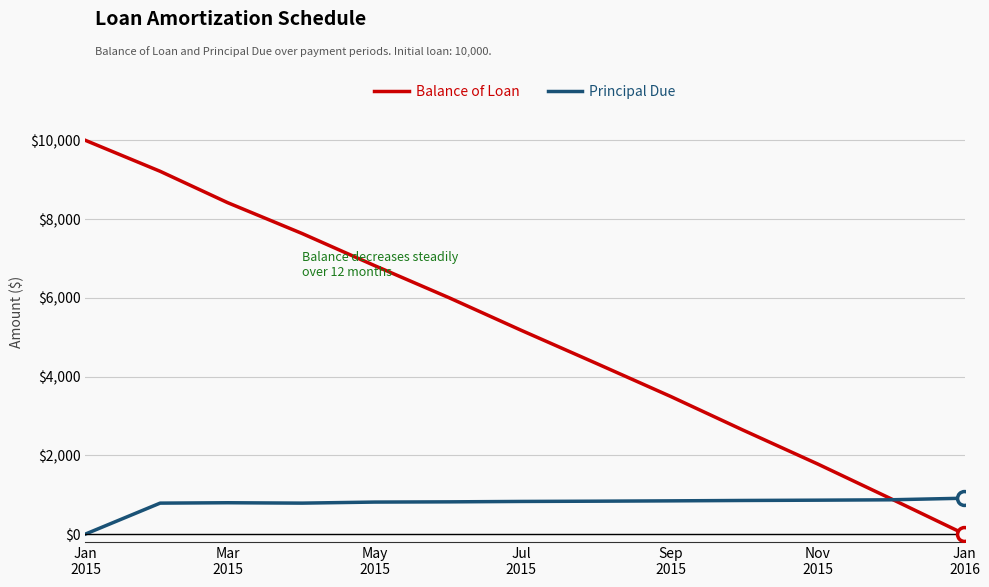

How many times do Balance of Loan and Principal Due cross each other?

1